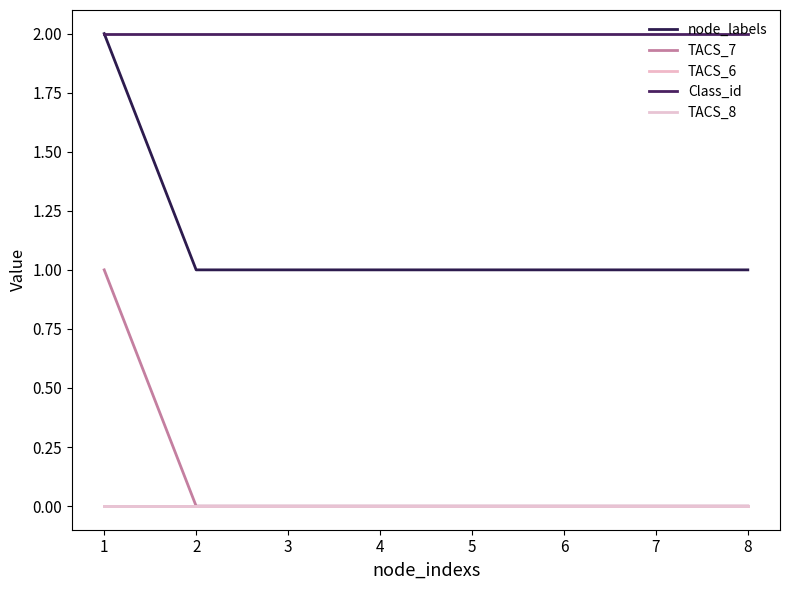

Does the chart have visible grid lines?

No